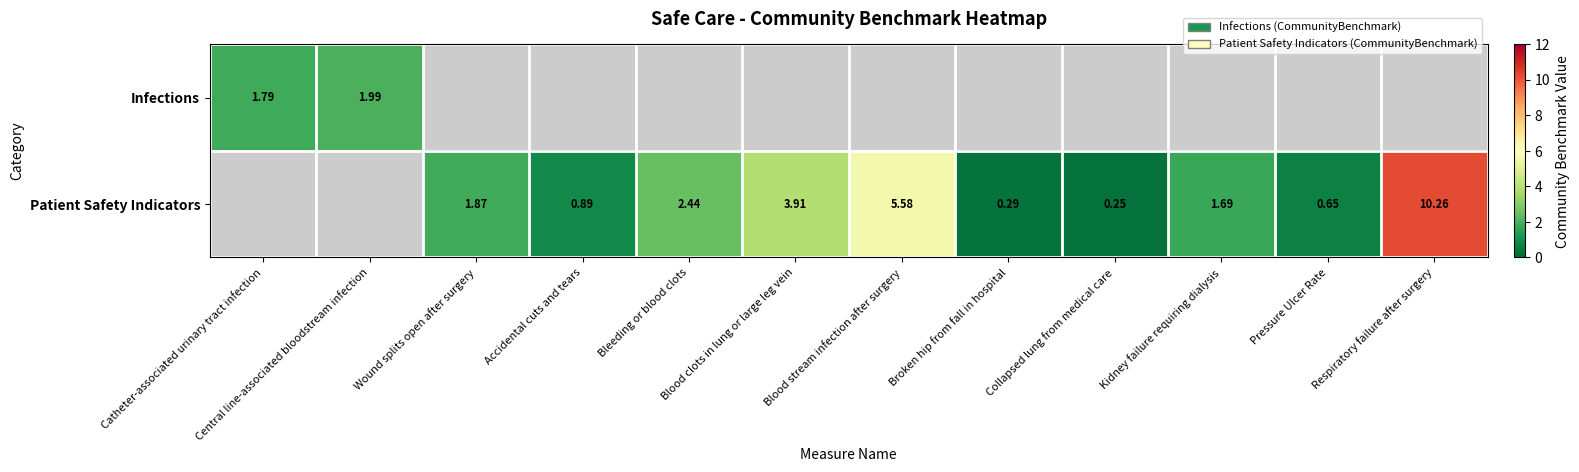

Is the value of Patient Safety Indicators at Pressure Ulcer Rate greater than the value of Infections at Central line-associated bloodstream infection?

No